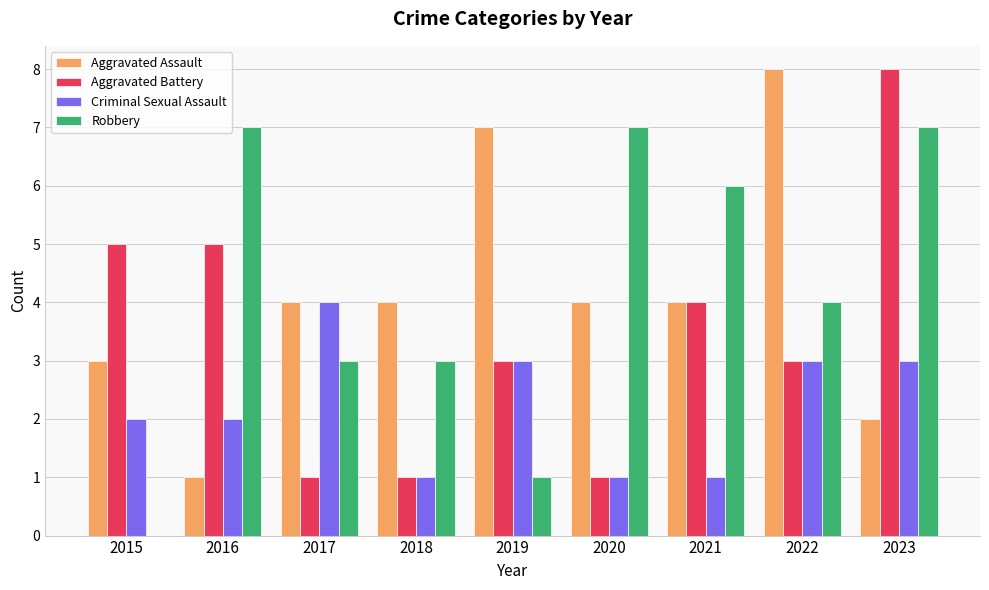

True or false: Criminal Sexual Assault has a value of 3 at 2019.

True